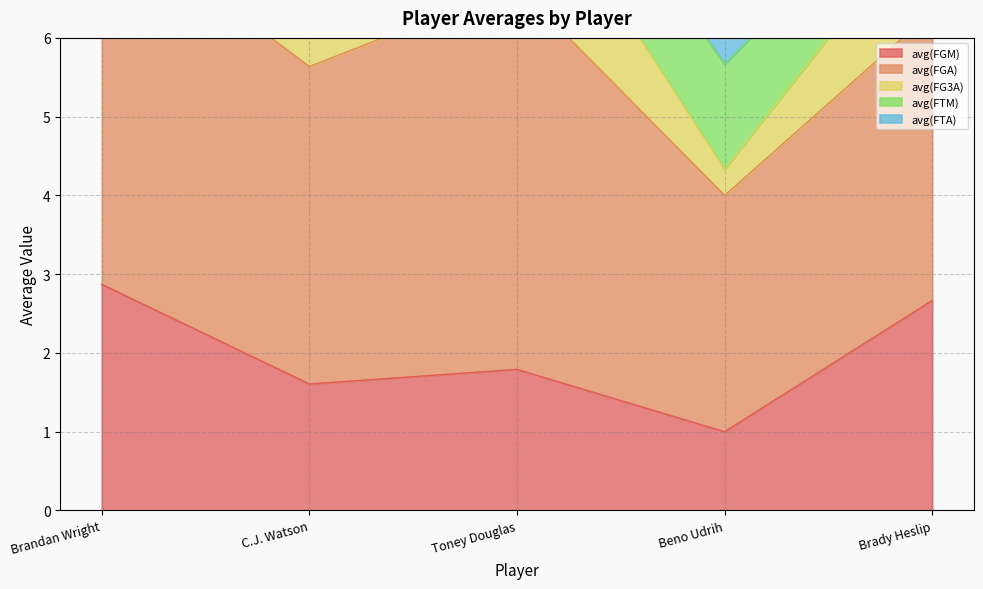

List the series in order of their peak value, highest first.

avg(FGA), avg(FGM), avg(FG3A), avg(FTM), avg(FTA)